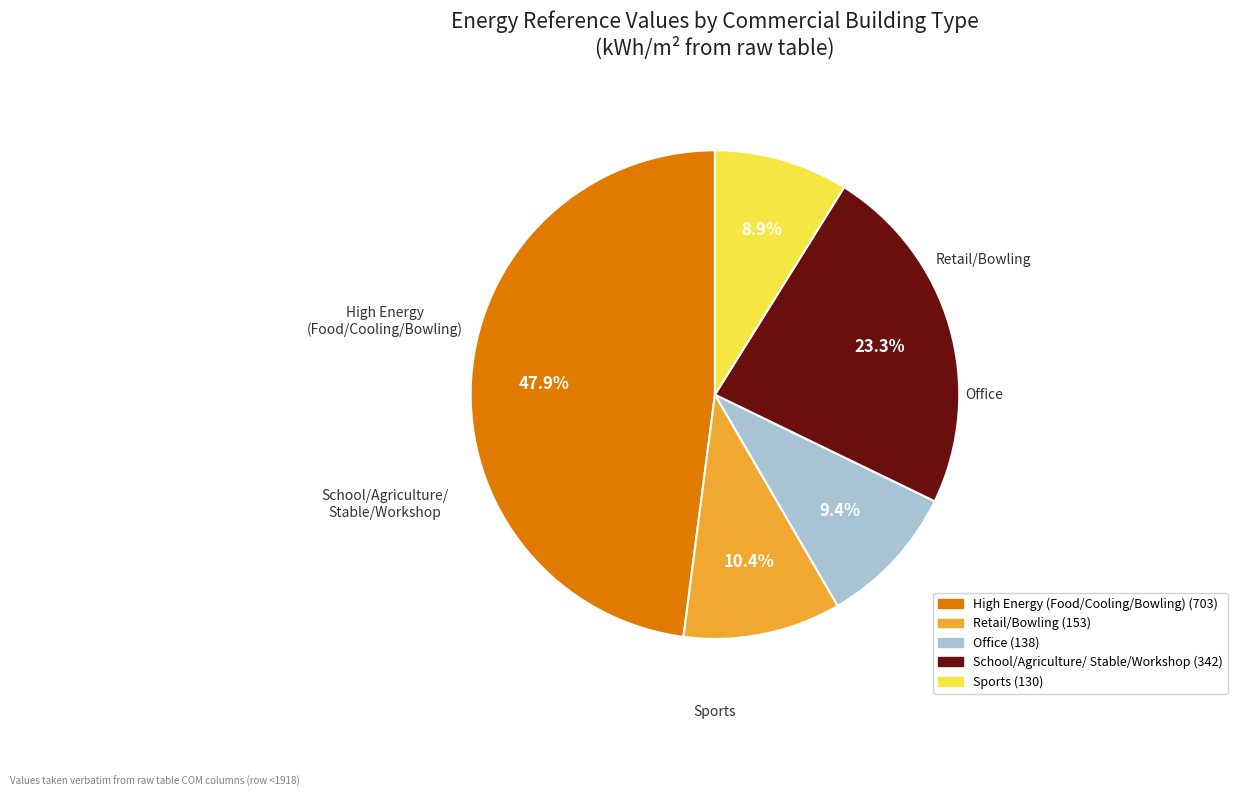

Does any single category account for the majority?

No